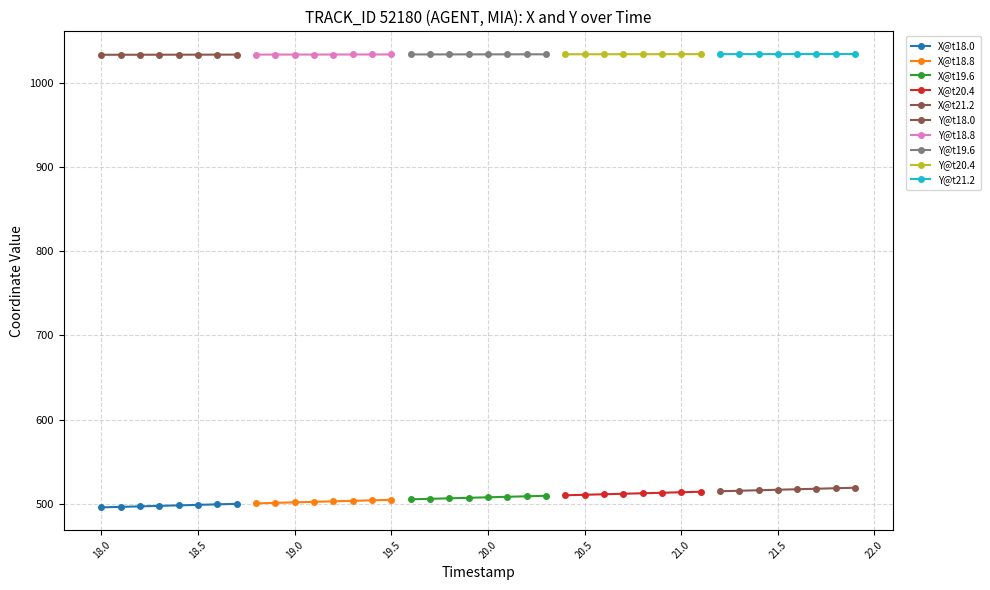

True or false: X and Y intersect in this chart.

False